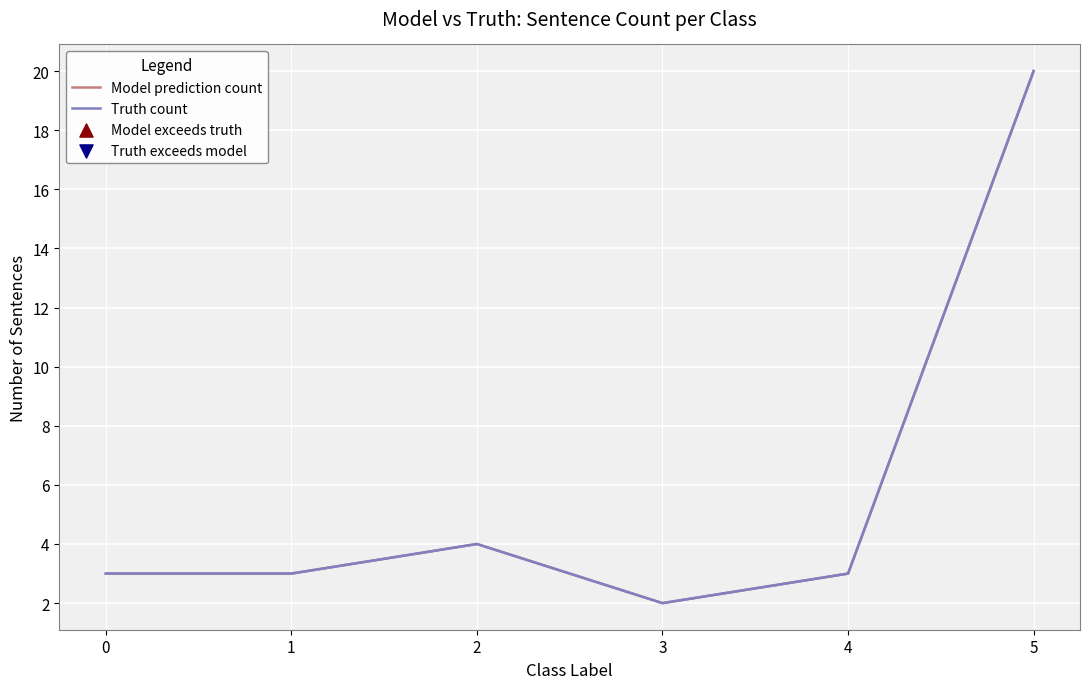

What are all the series names shown in the legend?

Model prediction count, Truth count